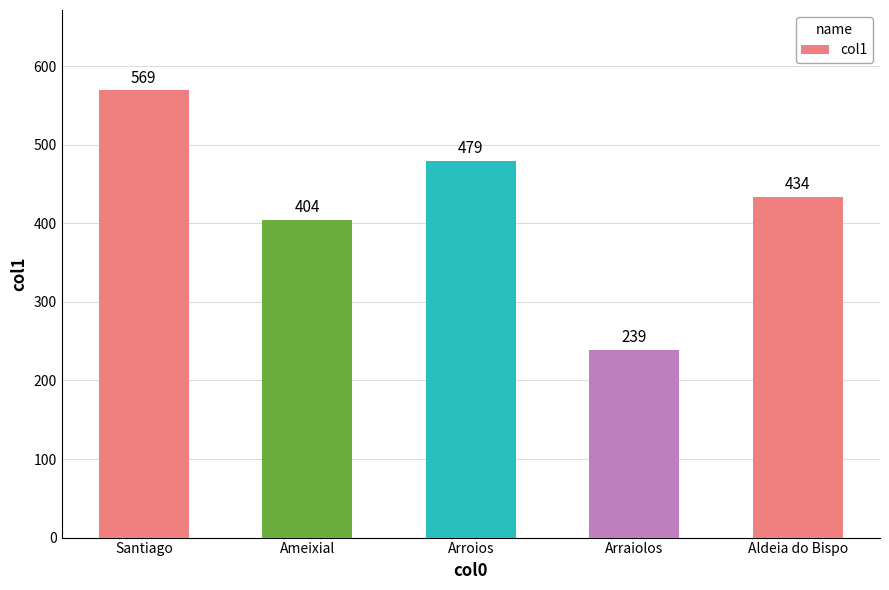

What is the sum of all values?

2125